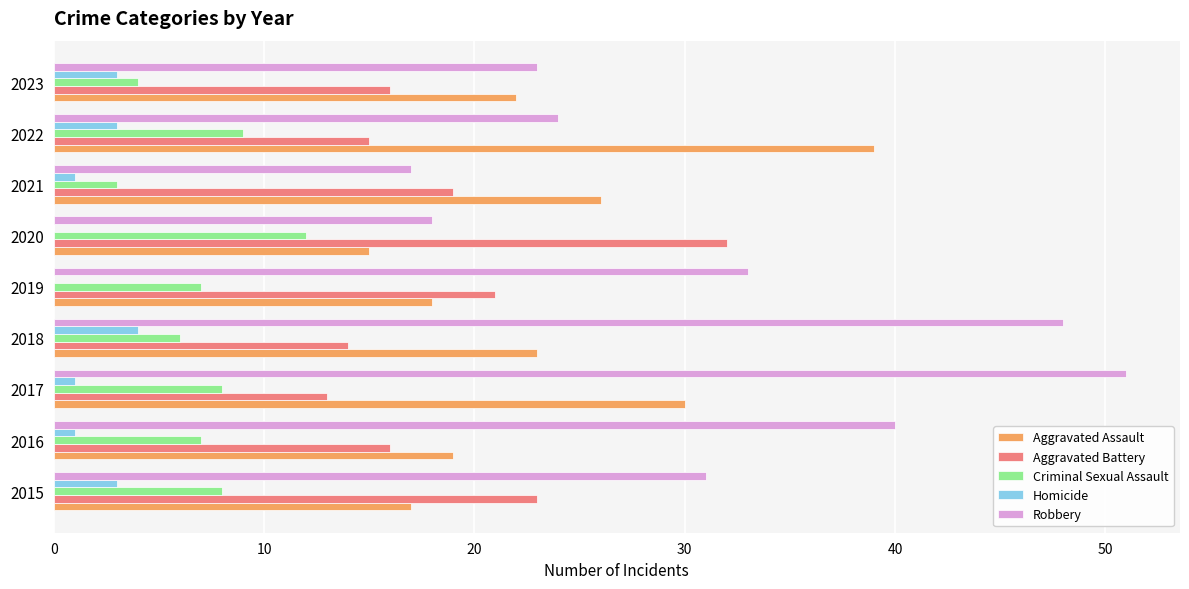

What are all the series names shown in the legend?

Aggravated Assault, Aggravated Battery, Criminal Sexual Assault, Homicide, Robbery